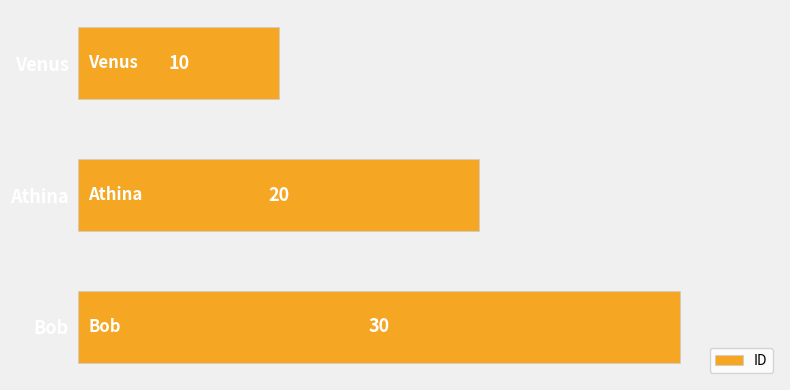

Which has a higher value, Athina or Venus?

Athina